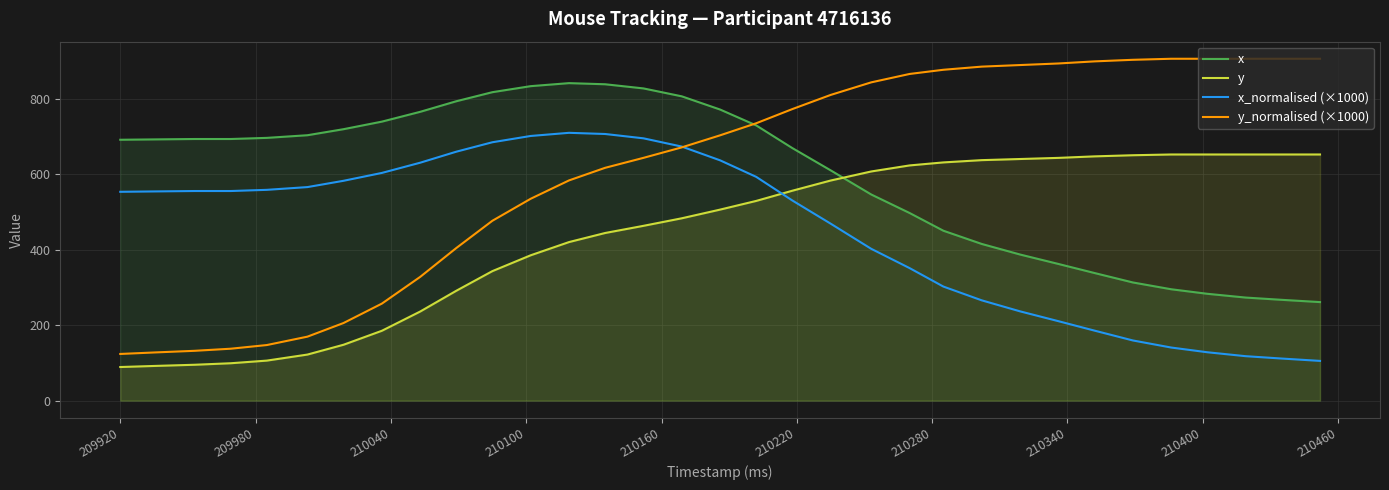

True or false: y_normalised (×1000) and y intersect in this chart.

False